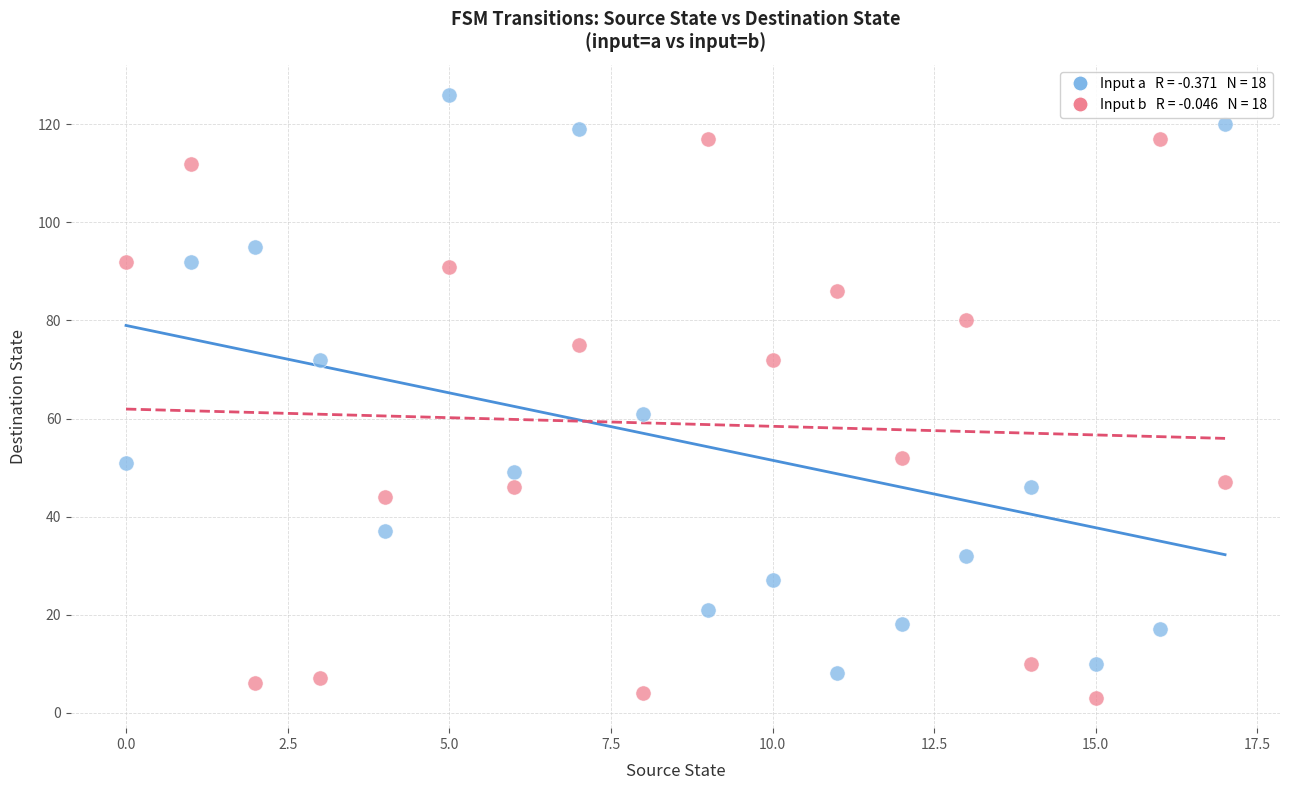

Across all series, what Y value is closest to 64?

61